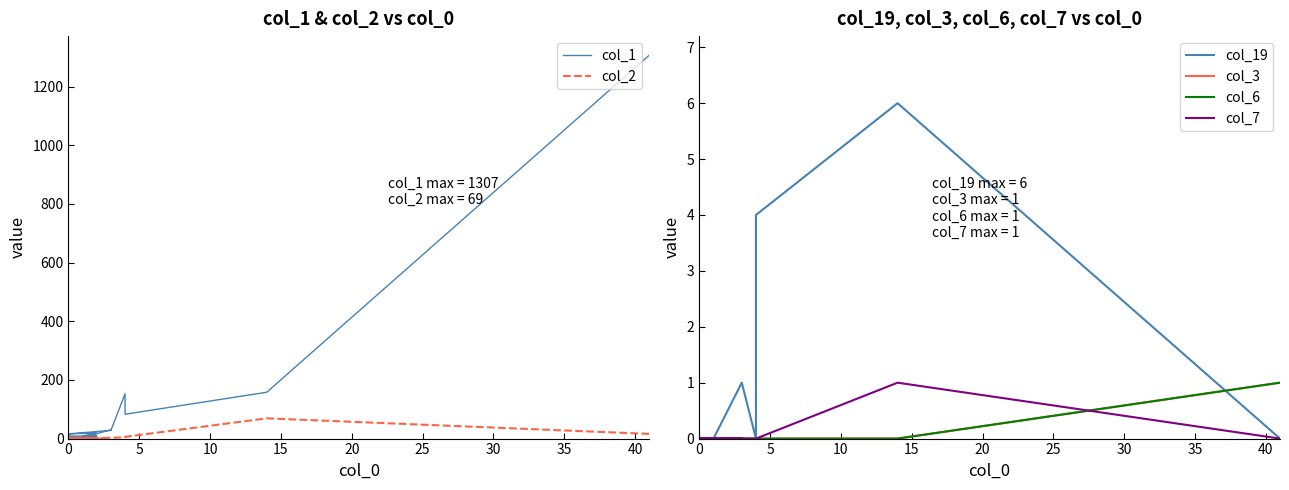

Where do col_19 and col_3 first cross each other?

0 and 5